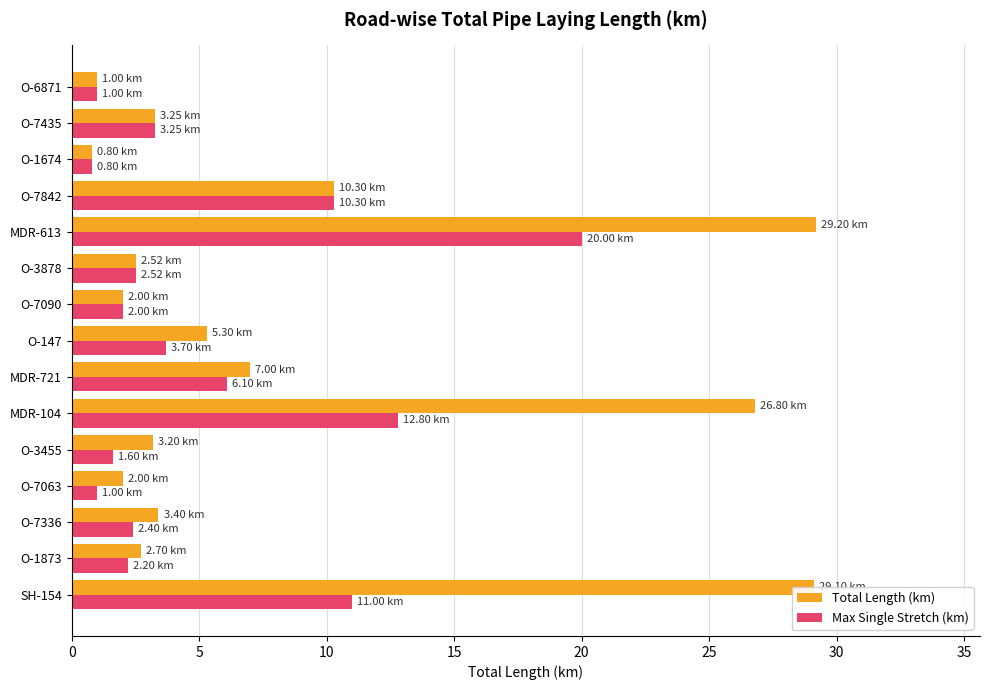

How many values in the Total Length (km) series exceed 3?

9